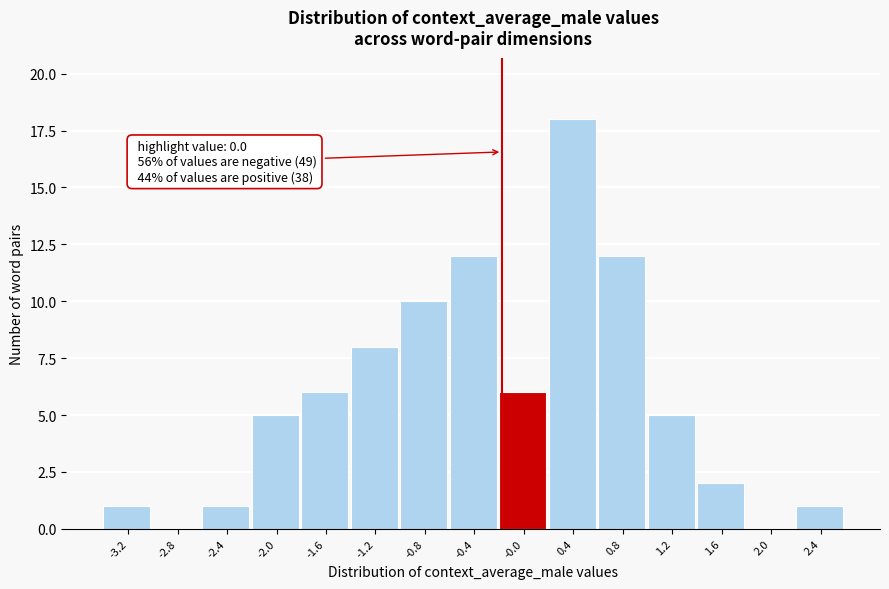

Reading left to right, extract all data points from this chart.

-3.2=1	-2.8=0	-2.4=1	-2.0=5	-1.6=6	-1.2=8	-0.8=10	-0.4=12	-0.0=6	0.4=18	0.8=12	1.2=5	1.6=2	2.0=0	2.4=1